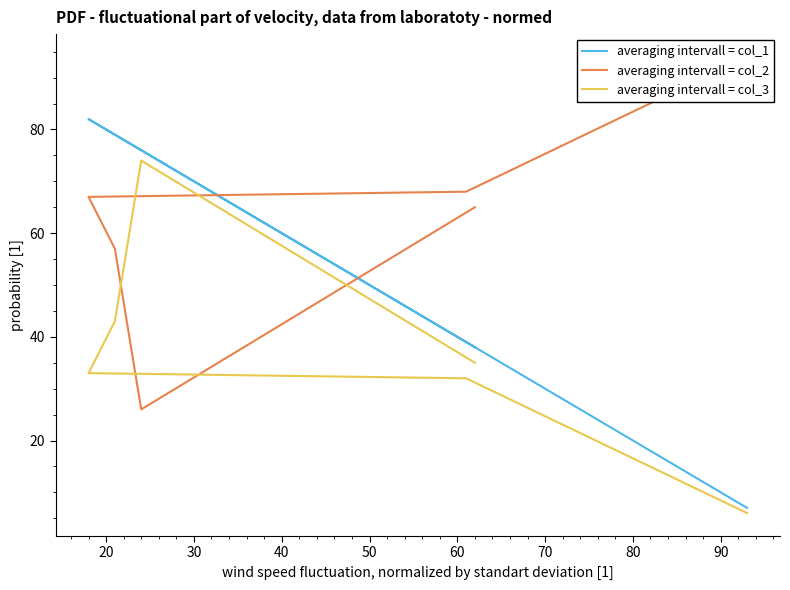

In averaging intervall = col_3, how many points are higher than both neighbors (excluding endpoints)?

1